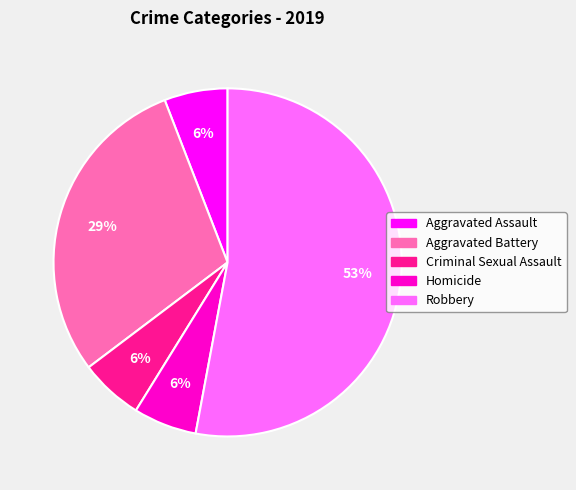

To the nearest percent, what portion does Criminal Sexual Assault represent?

6%